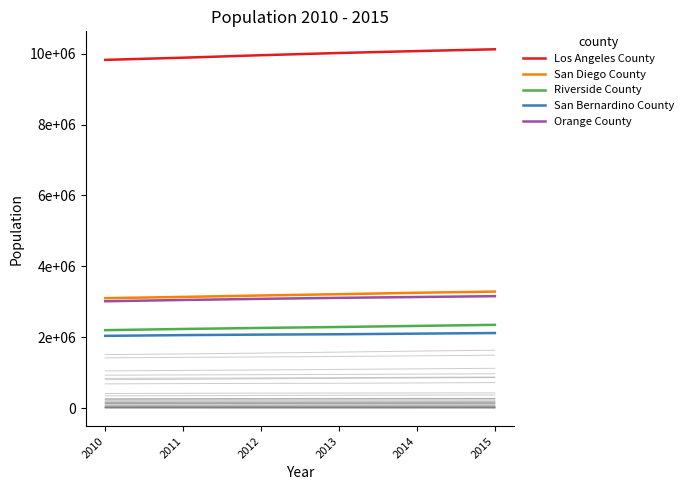

Reading right to left, list all the values displayed in this chart.

Los Angeles County: 10123248	10072695	10018604	9956152	9885998	9824490
San Diego County: 3290044	3256875	3216522	3179798	3139767	3103793
Riverside County: 2352080	2321738	2291406	2264804	2235890	2202001
San Bernardino County: 2120794	2104038	2086732	2076601	2062381	2041234
Orange County: 3160576	3136750	3113649	3085386	3053465	3017116